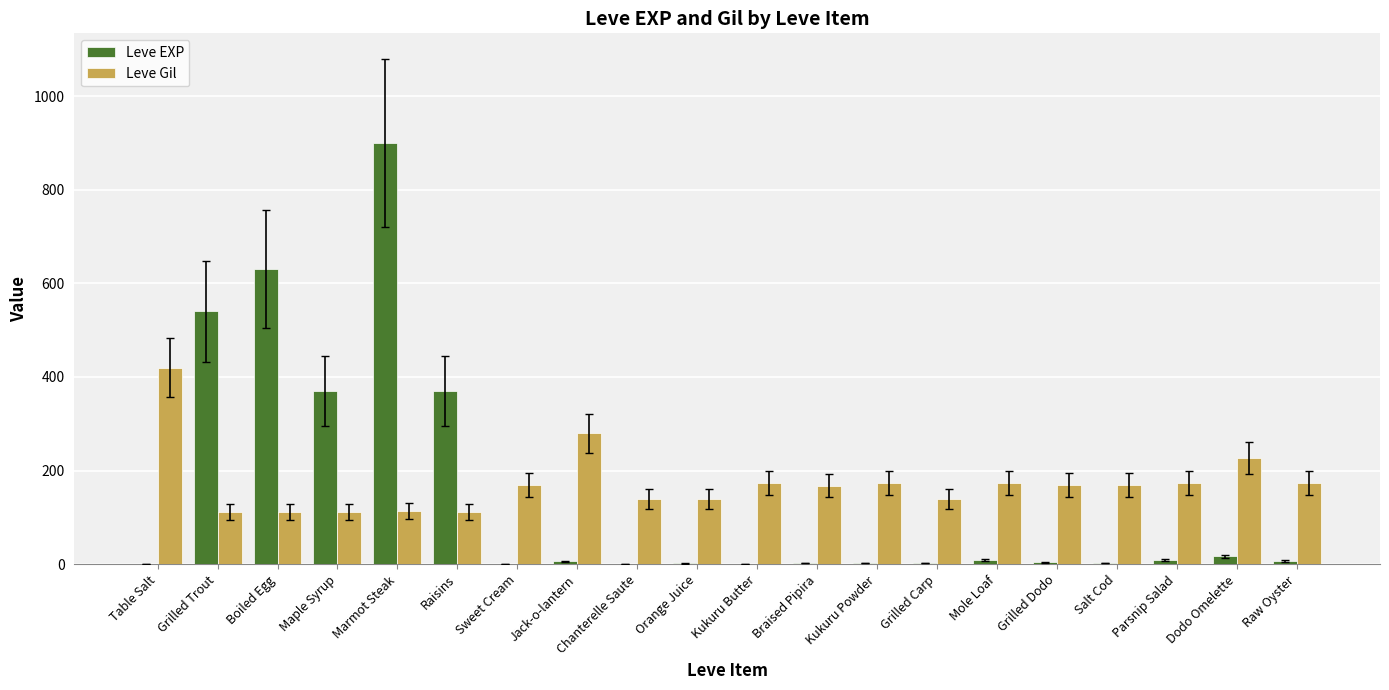

What is the sum of all Leve EXP values?

2881